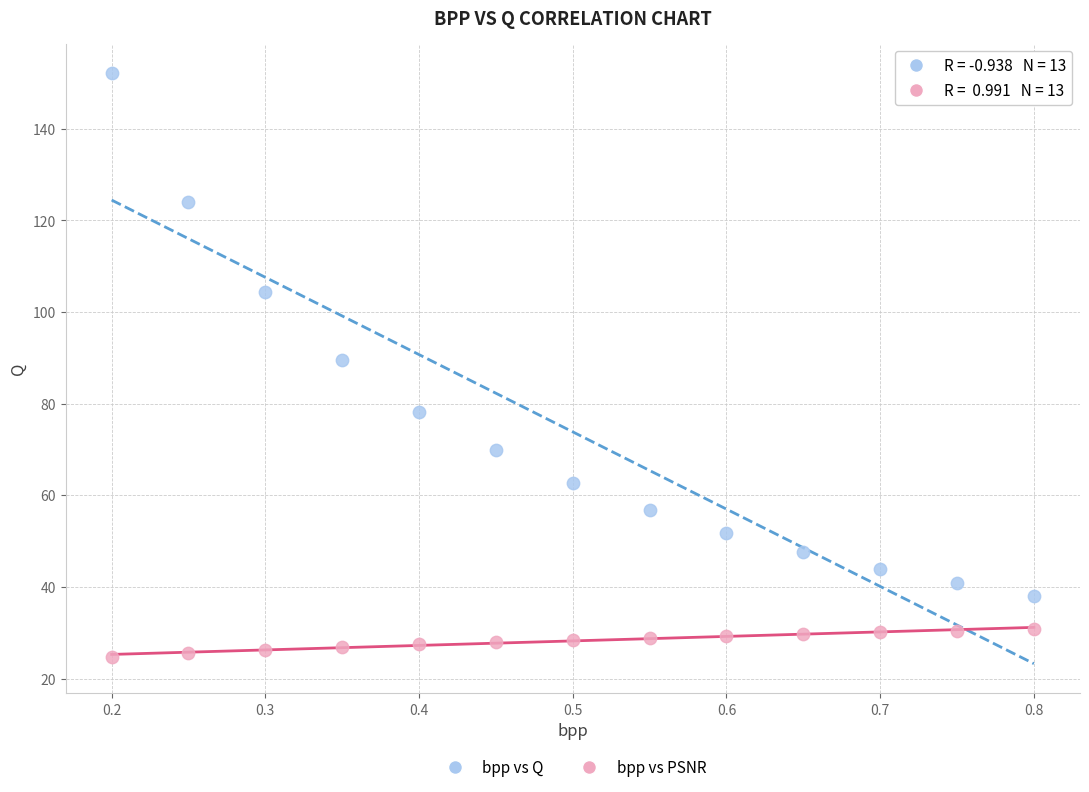

Which series has the largest Y range (max minus min)?

bpp vs Q